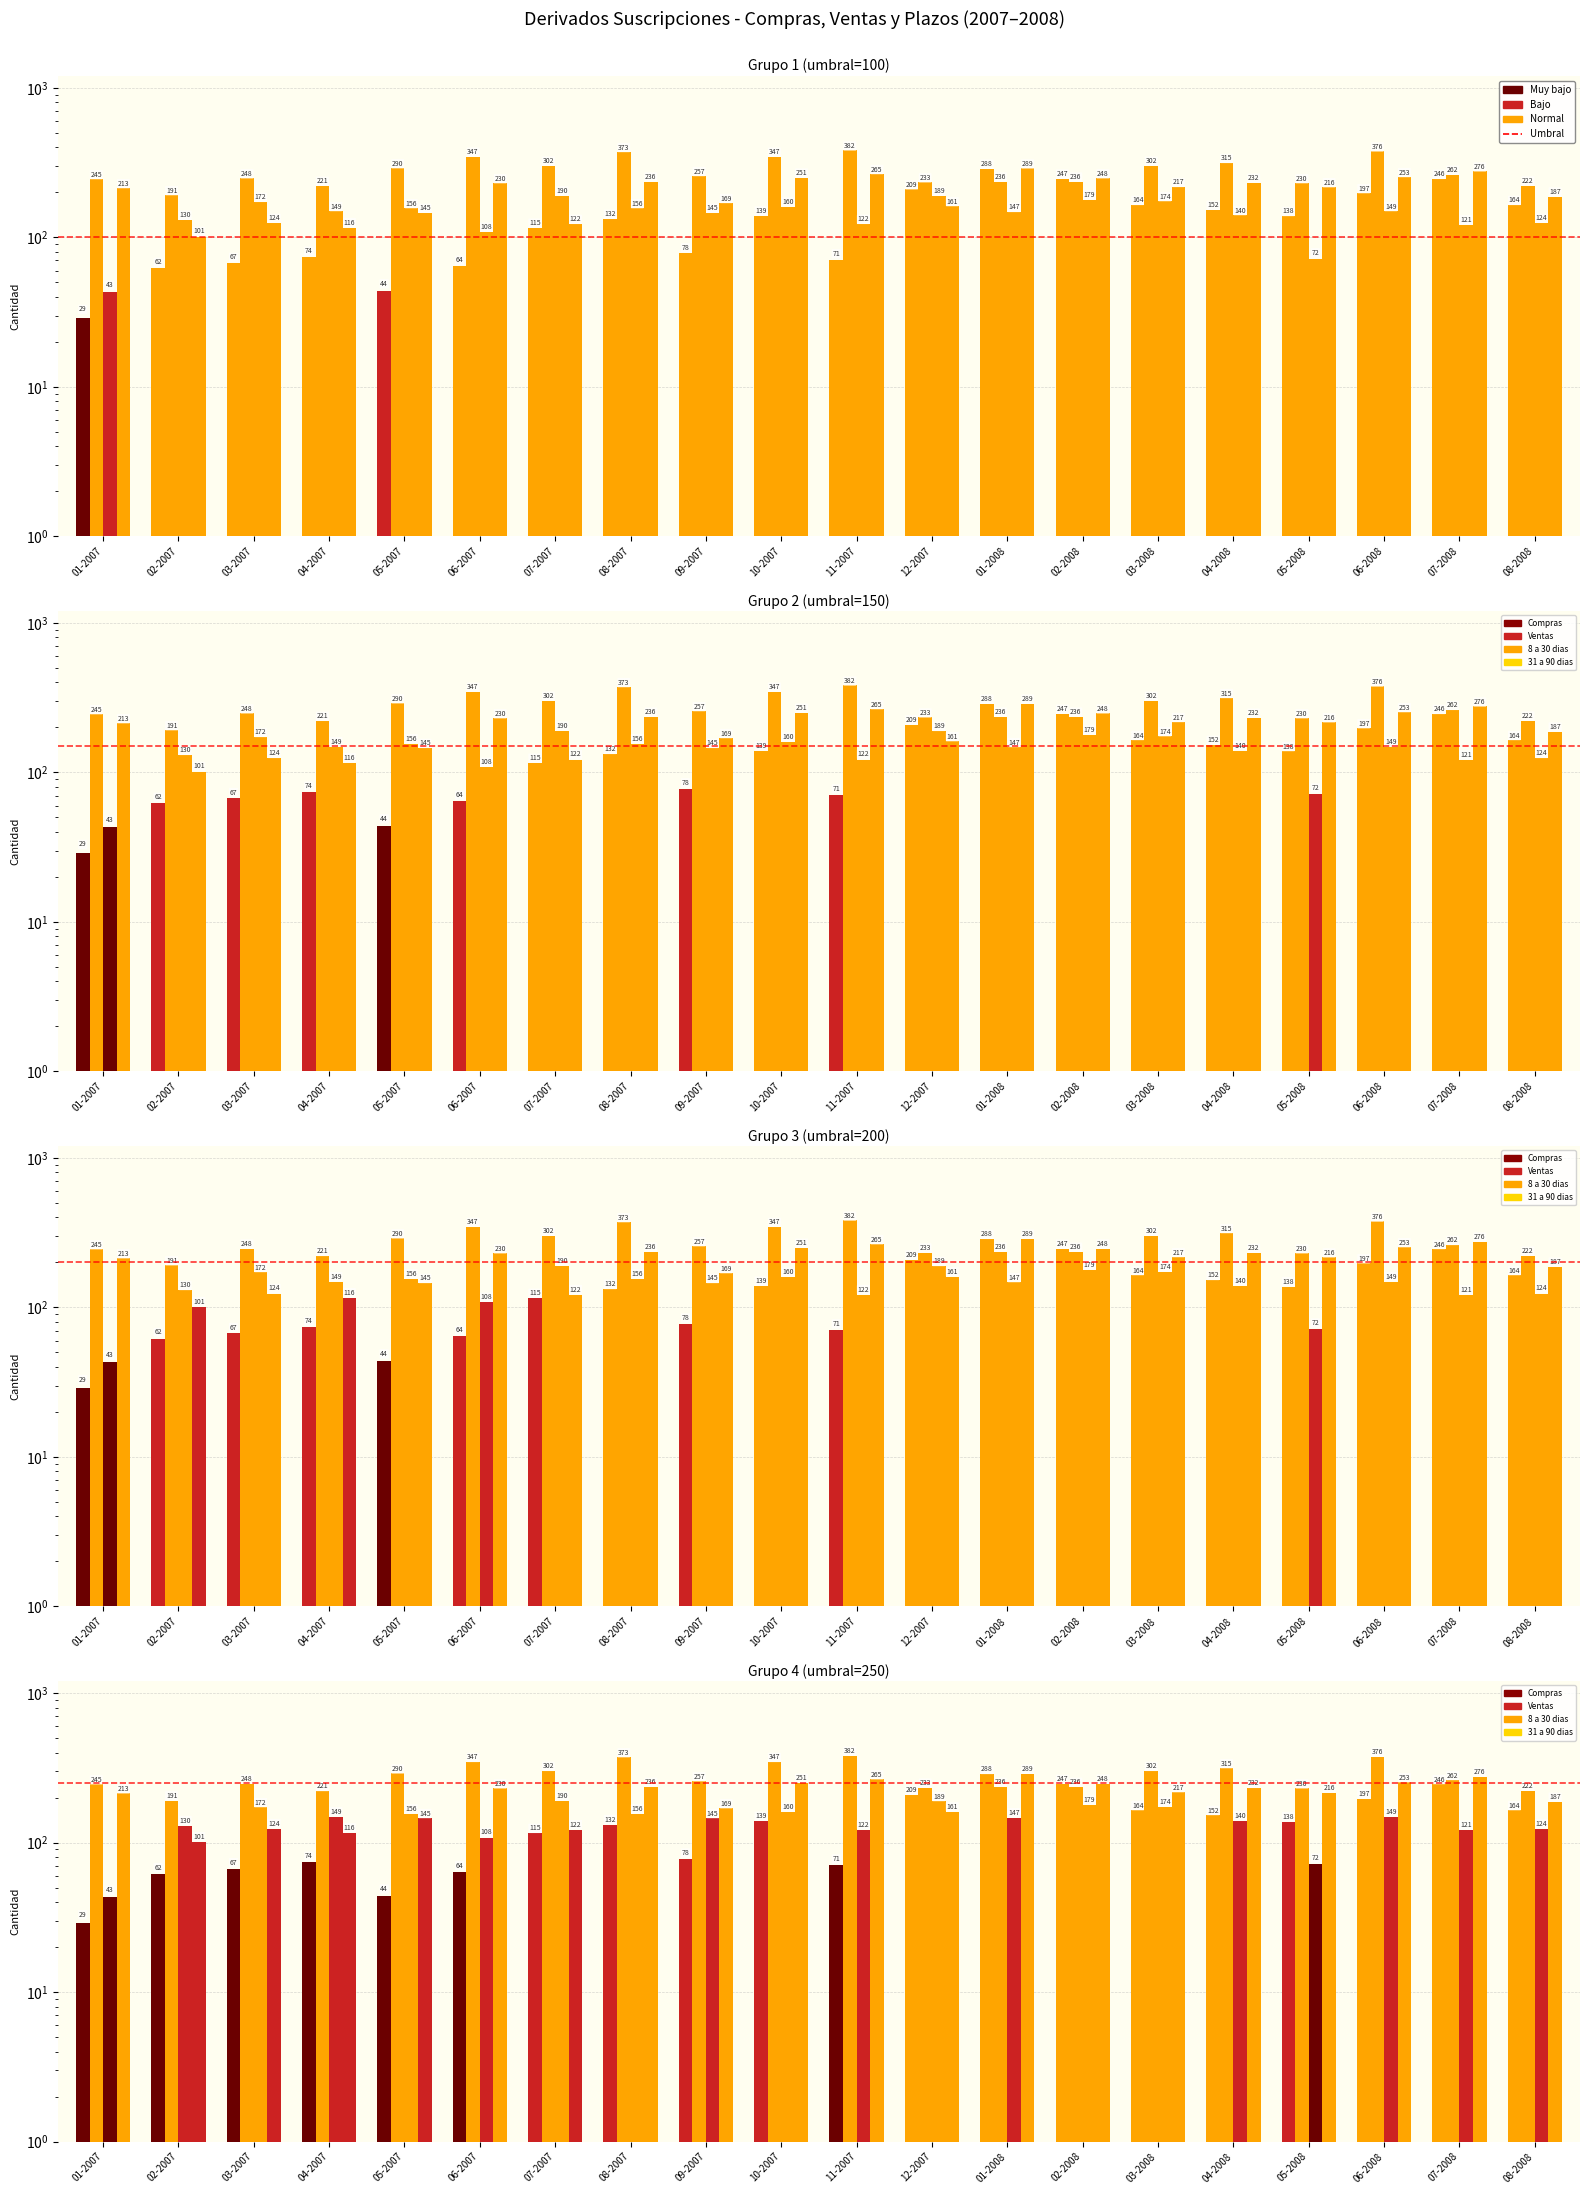

The Ventas series shows 168 at 06-2007. True or false?

False